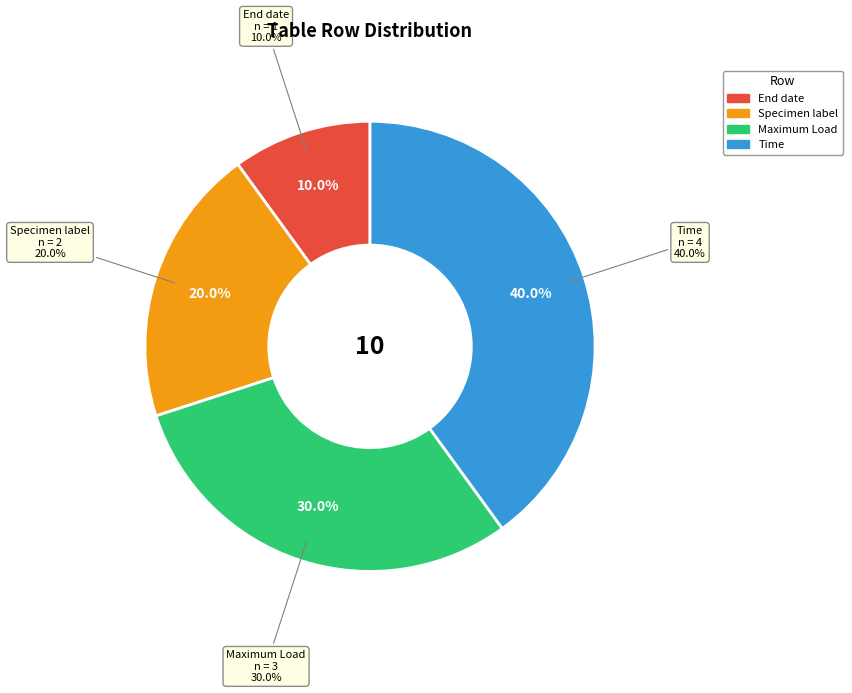

To the nearest percent, what is the average slice percentage?

25%